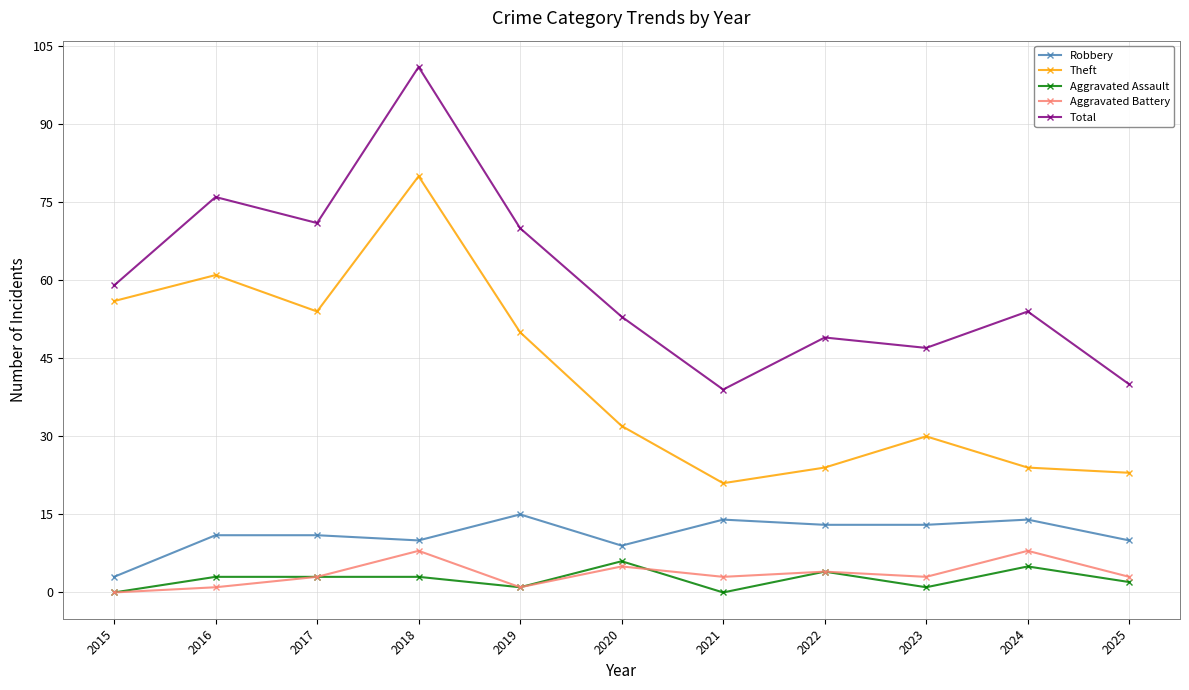

The value of Aggravated Assault at 2021 is 0. True or false?

True